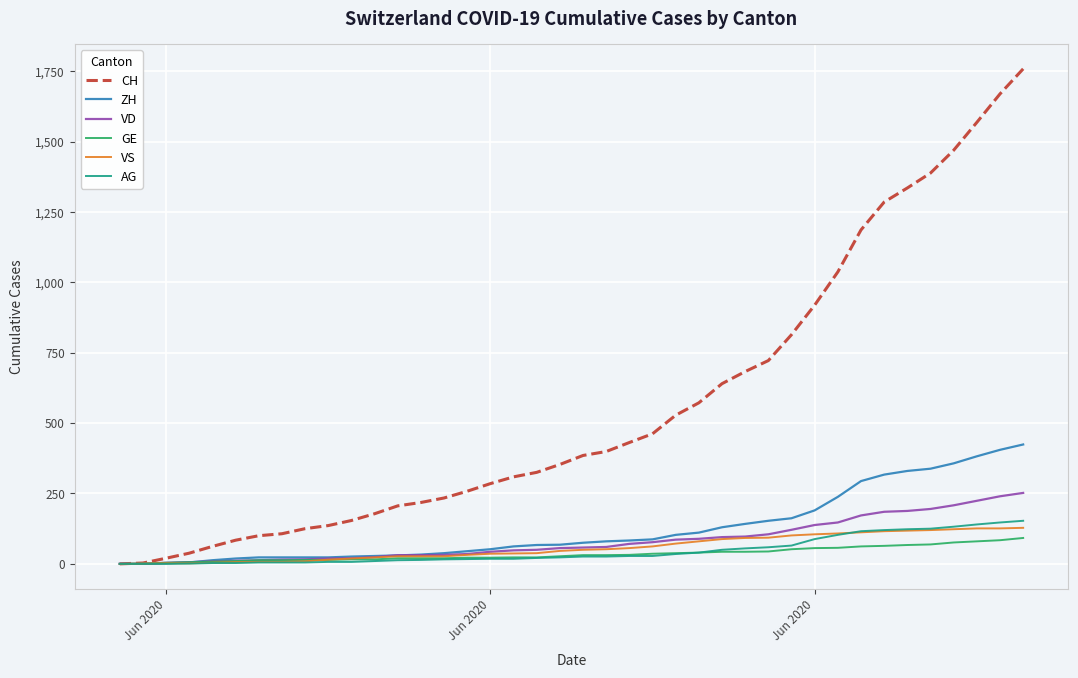

Which series has the widest spread of values?

CH